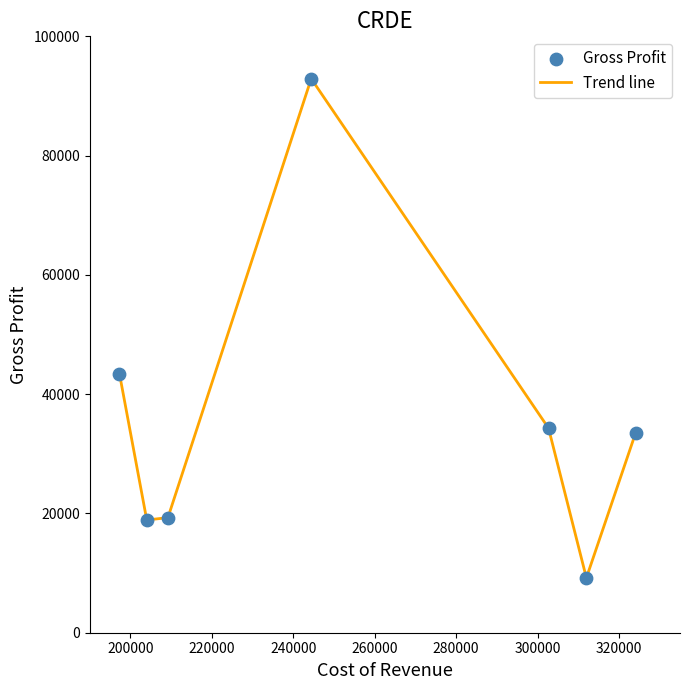

What is the maximum value shown in the chart?

92900